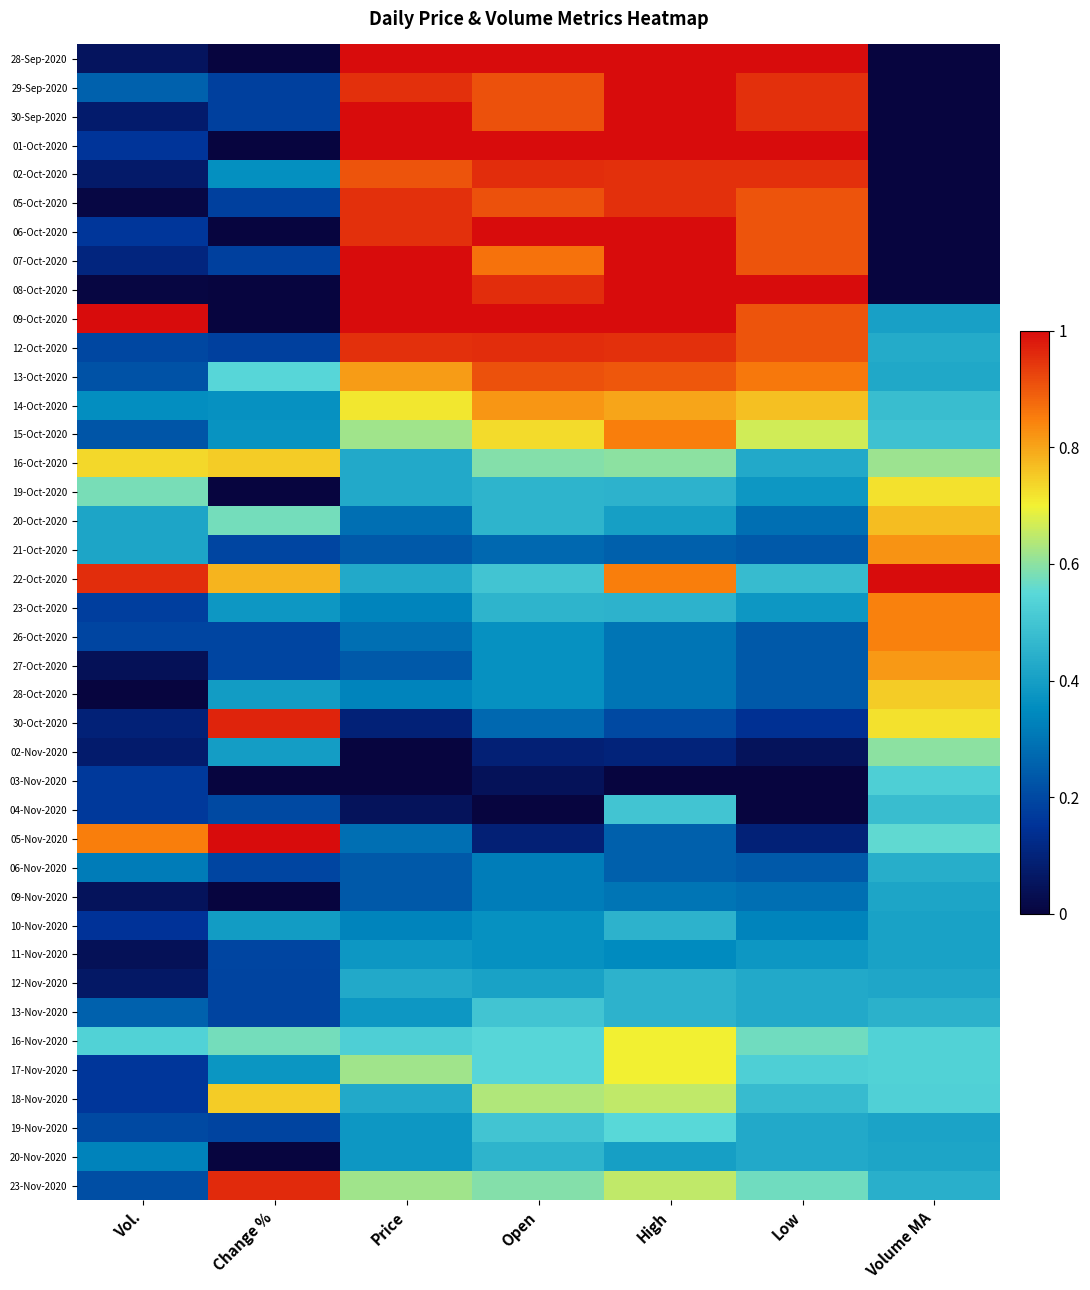

At Vol., list the series in order from largest to smallest.

09-Oct-2020, 22-Oct-2020, 05-Nov-2020, 16-Oct-2020, 19-Oct-2020, 16-Nov-2020, 21-Oct-2020, 20-Oct-2020, 14-Oct-2020, 20-Nov-2020, 06-Nov-2020, 13-Nov-2020, 29-Sep-2020, 15-Oct-2020, 13-Oct-2020, 23-Nov-2020, 19-Nov-2020, 12-Oct-2020, 26-Oct-2020, 23-Oct-2020, 03-Nov-2020, 04-Nov-2020, 18-Nov-2020, 17-Nov-2020, 06-Oct-2020, 01-Oct-2020, 10-Nov-2020, 07-Oct-2020, 30-Oct-2020, 02-Nov-2020, 30-Sep-2020, 02-Oct-2020, 12-Nov-2020, 28-Sep-2020, 09-Nov-2020, 11-Nov-2020, 27-Oct-2020, 05-Oct-2020, 08-Oct-2020, 28-Oct-2020